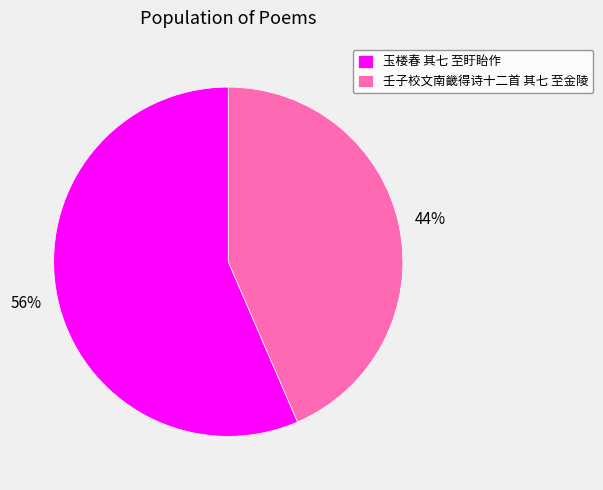

Rank the categories by value from highest to lowest.

玉楼春 其七 至盱眙作, 壬子校文南畿得诗十二首 其七 至金陵